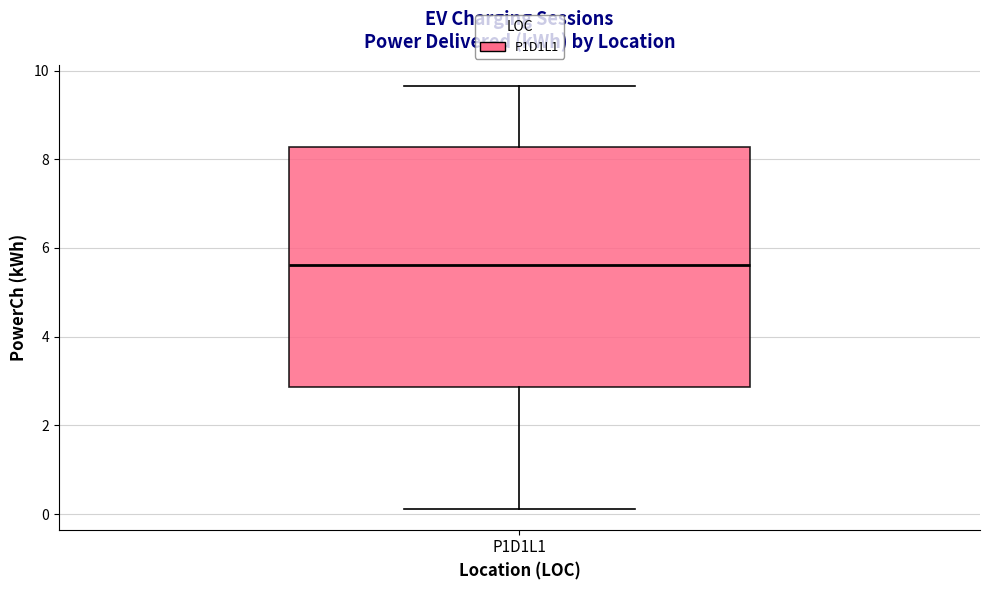

Where is the upper edge of the box for P1D1L1 on the y-axis? The values are not printed on the chart, so give them approximately, as read against the axis.

8.2